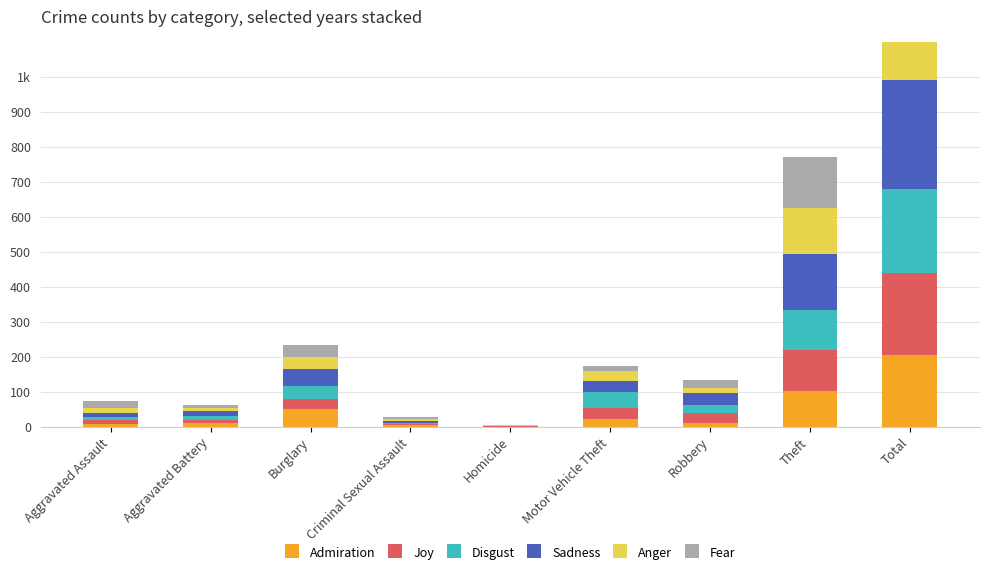

What is the label of the 8th bar from the left?

Theft